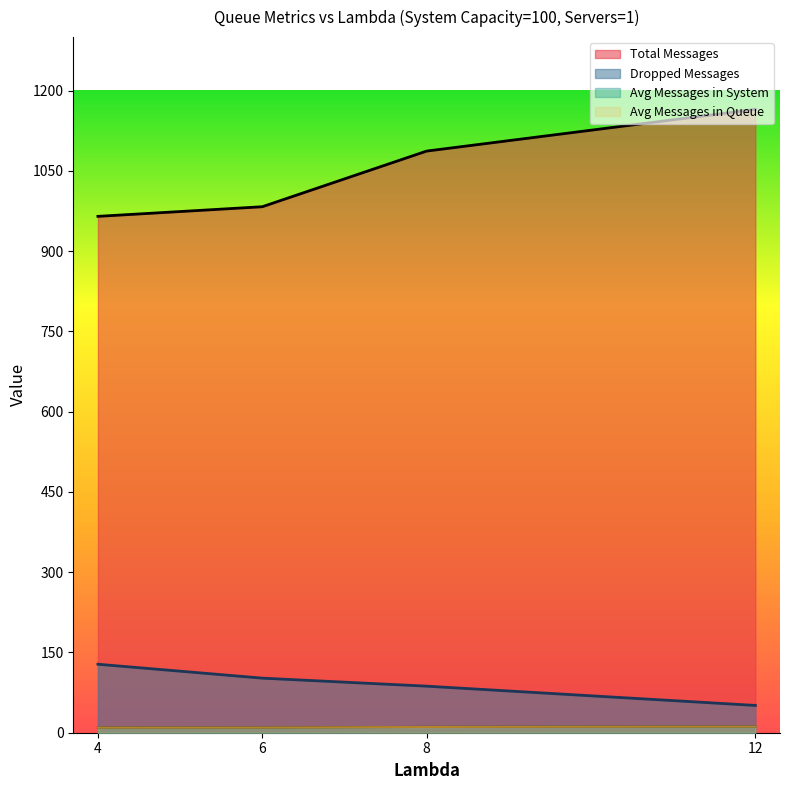

Does the chart display data point markers on the line(s)?

No